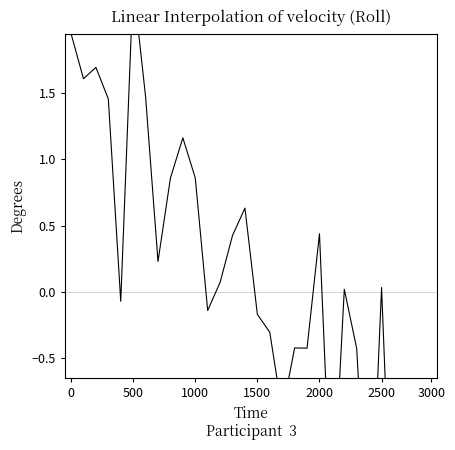

How many values are below zero?

14